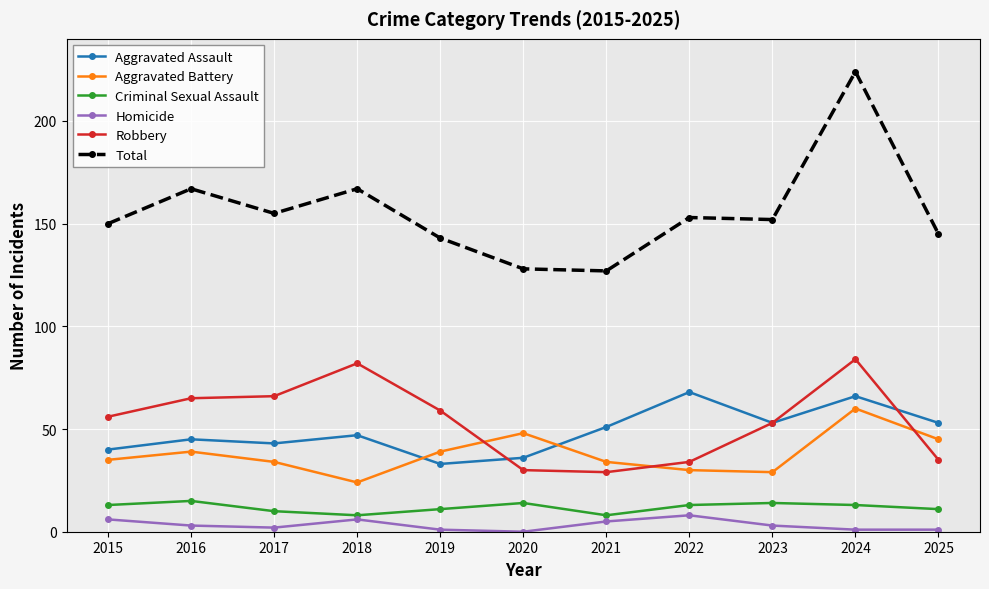

Which series changed the most between 2024 and 2025?

Total